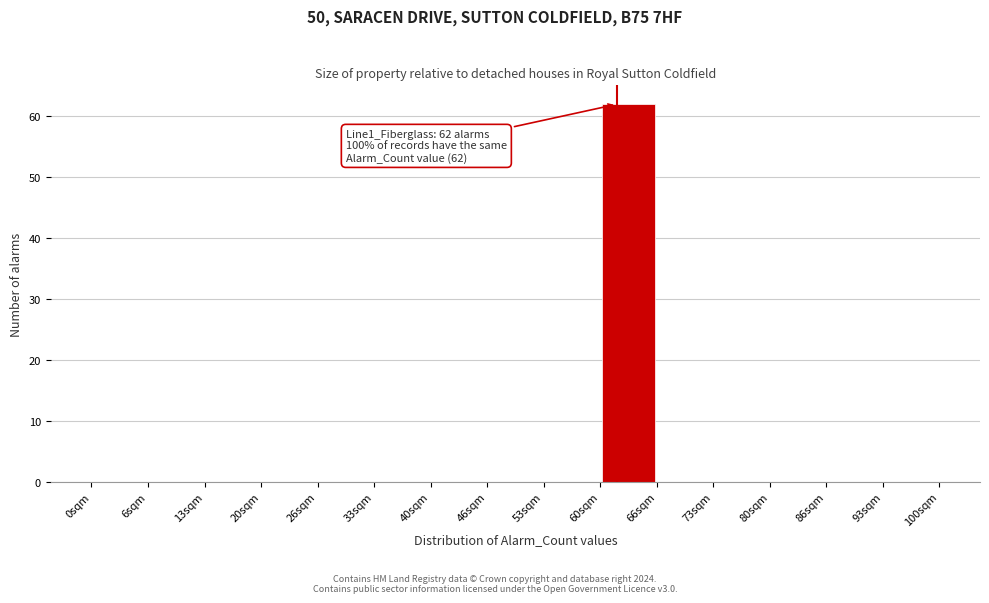

Over which range of the x-axis is the bar tallest?

60 to 67